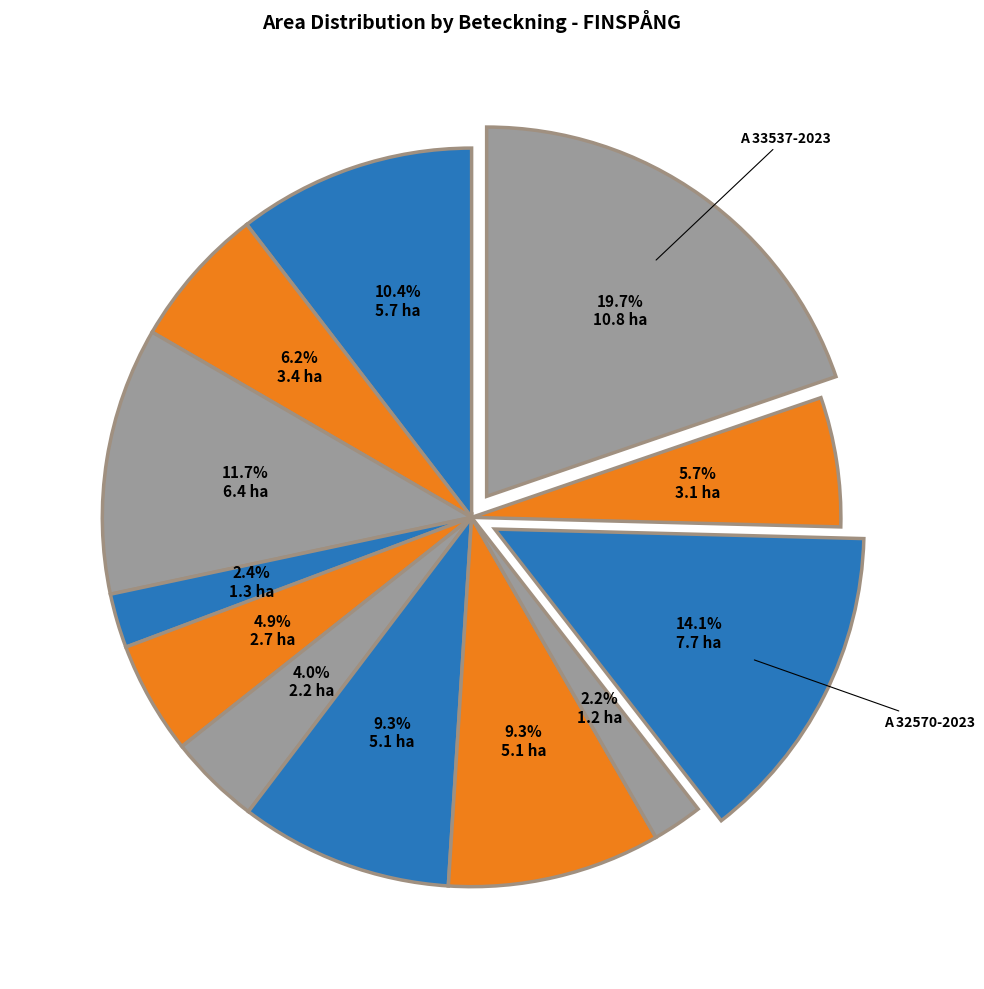

Which category has the biggest portion of the pie?

A 33537-2023